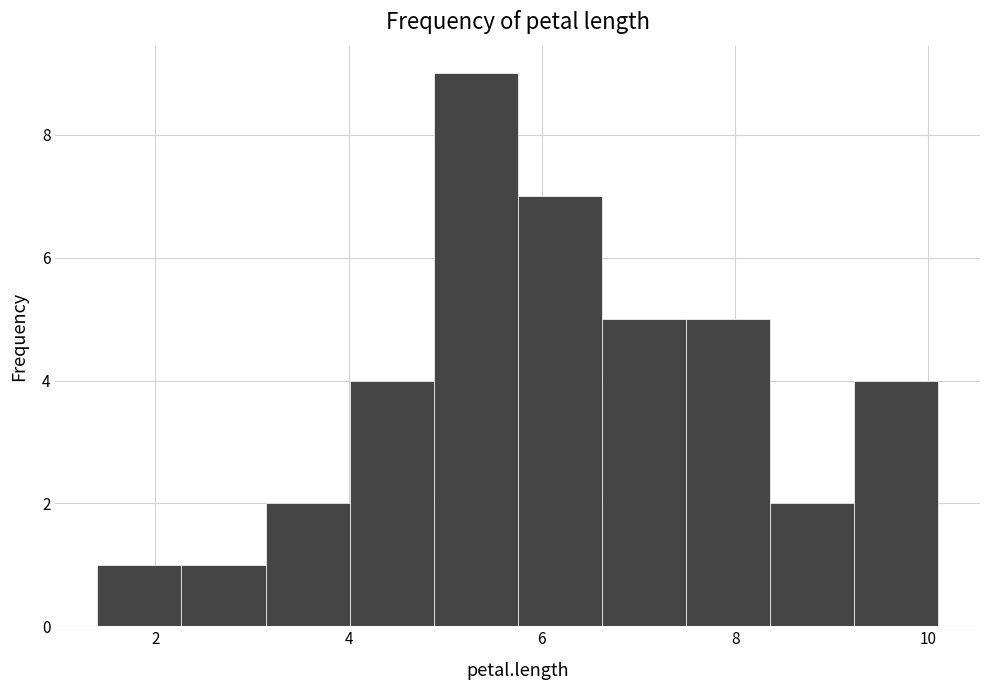

Over which range of the x-axis is the bar tallest?

4.8 to 5.8